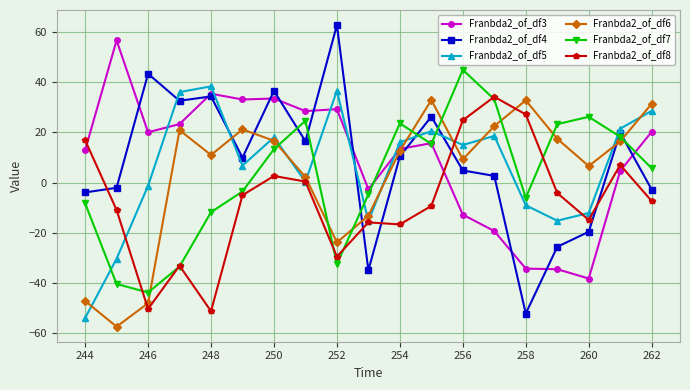

How many values in Franbda2_of_df7 are above zero?

10